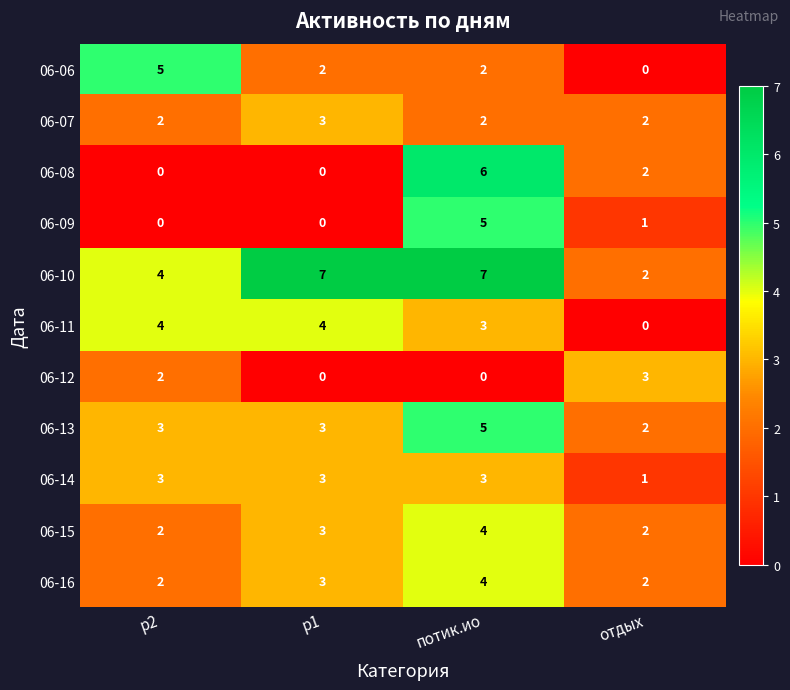

What is the difference between the maximum and minimum values in the 06-09 series?

5